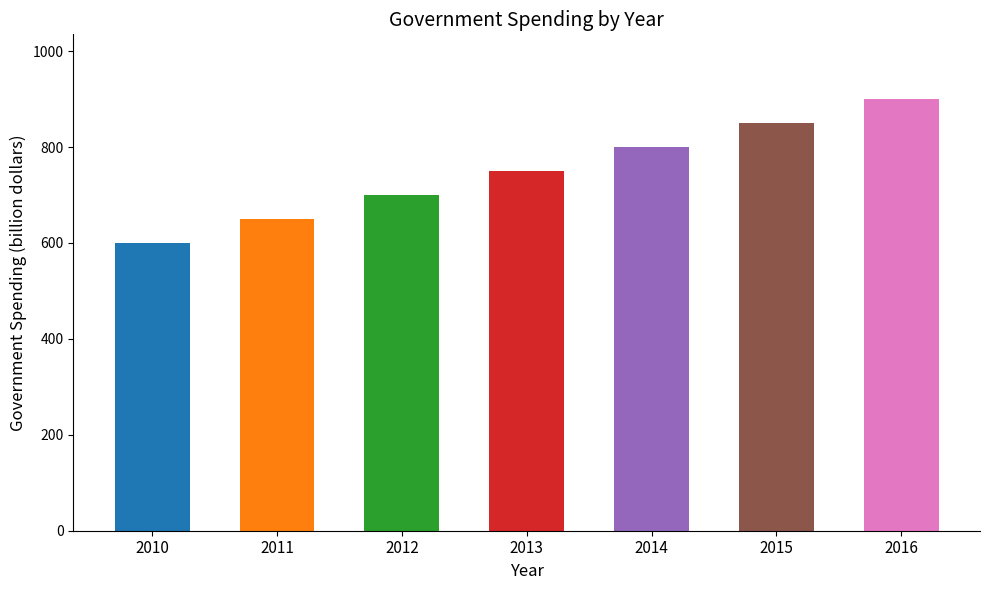

Reading left to right, transcribe all the data shown in this chart.

600	650	700	750	800	850	900